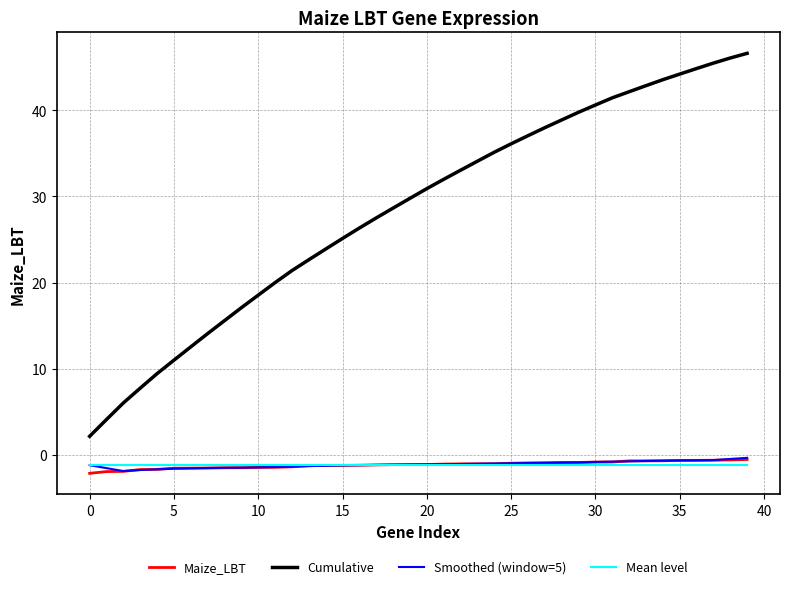

What is the average value of the Cumulative series?

28.4